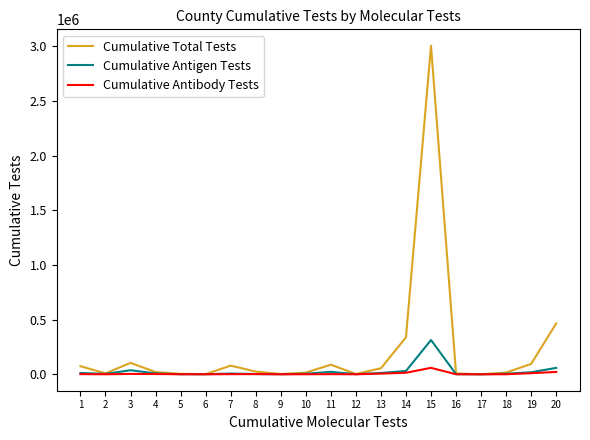

Rank the series by their maximum value, from highest to lowest.

Cumulative Total Tests, Cumulative Antigen Tests, Cumulative Antibody Tests